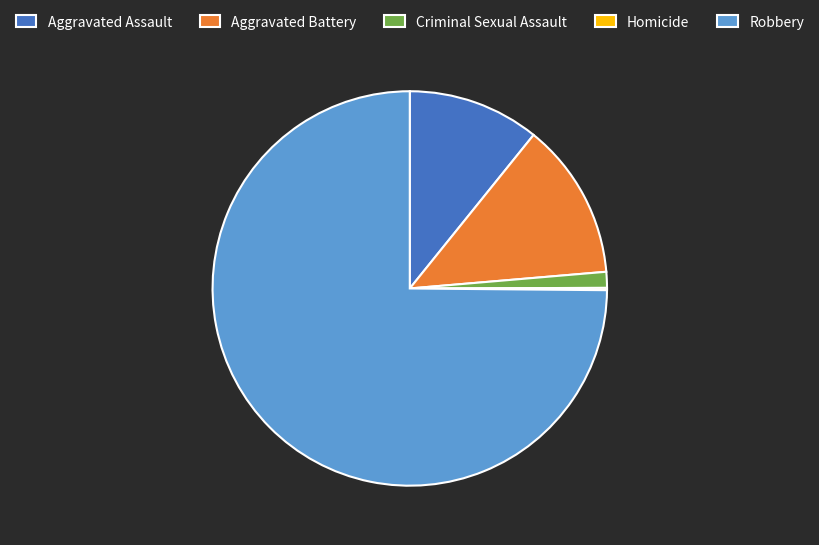

Which slice is the largest?

Robbery